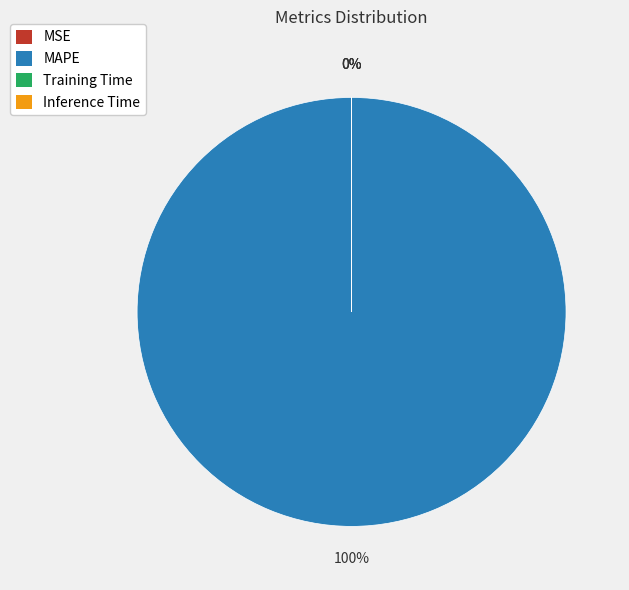

Do MAPE and Training Time together represent more than half of the pie?

Yes